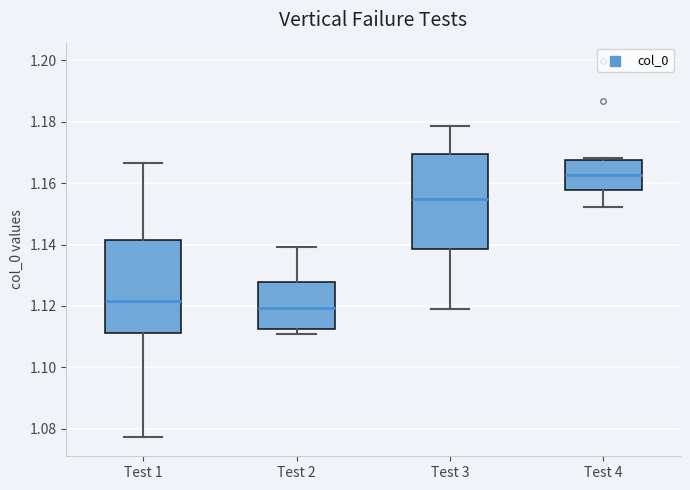

Where does the upper whisker of the box for Test 1 end on the y-axis? The values are not printed on the chart, so give them approximately, as read against the axis.

1.166